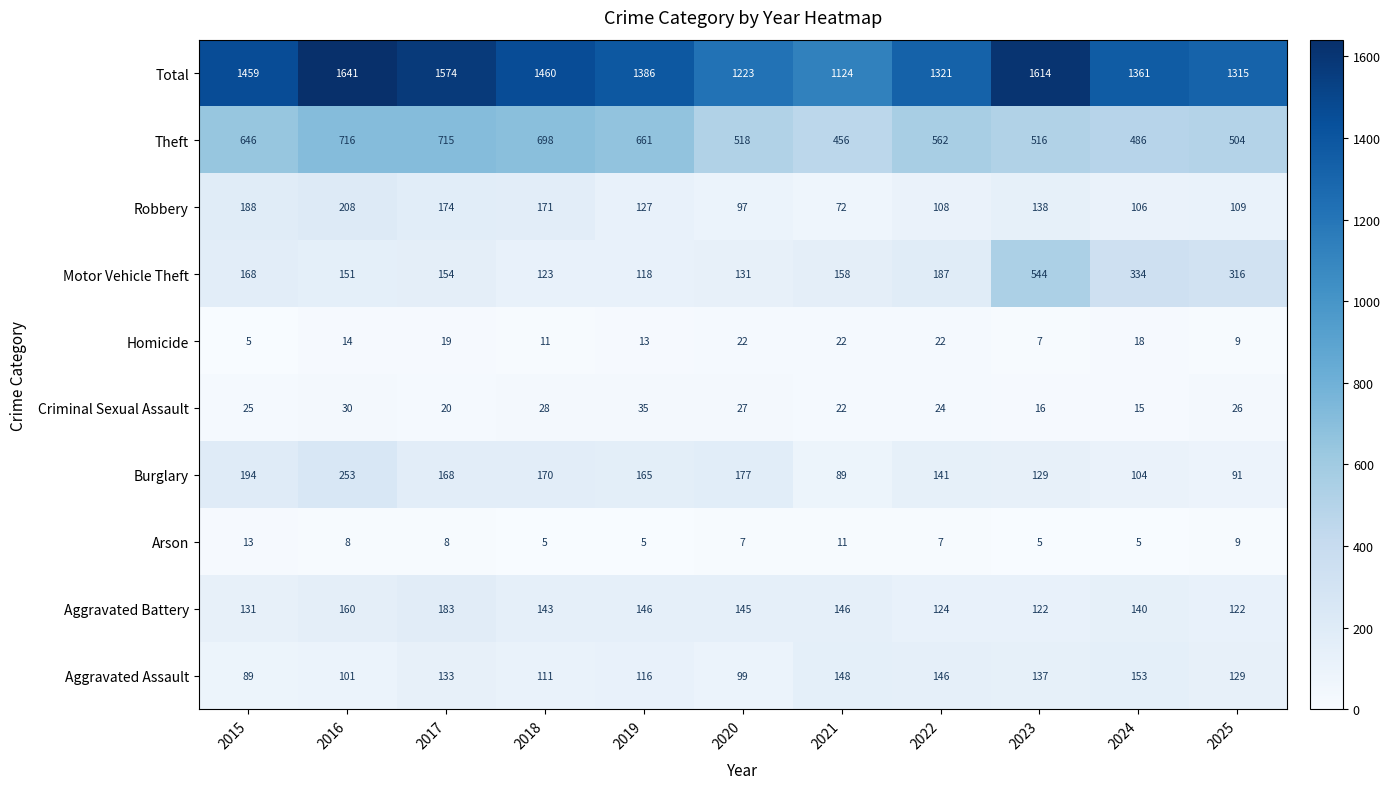

What is the total value across all series at 2015?

2918